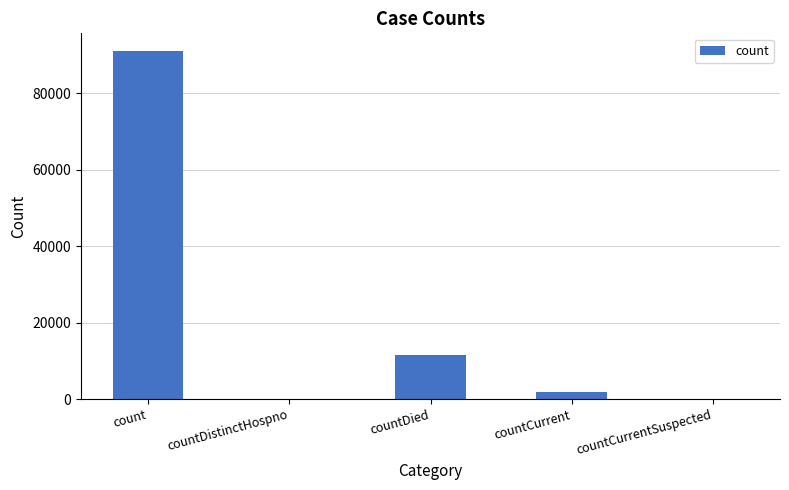

How many series are shown in this chart?

1